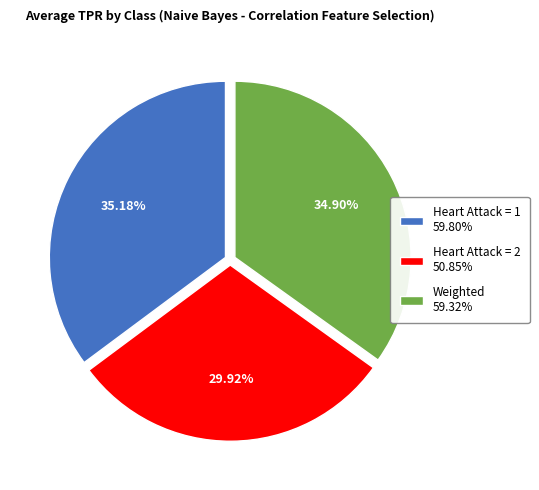

Does Heart Attack = 1 59.80% account for over 50% of the chart?

No